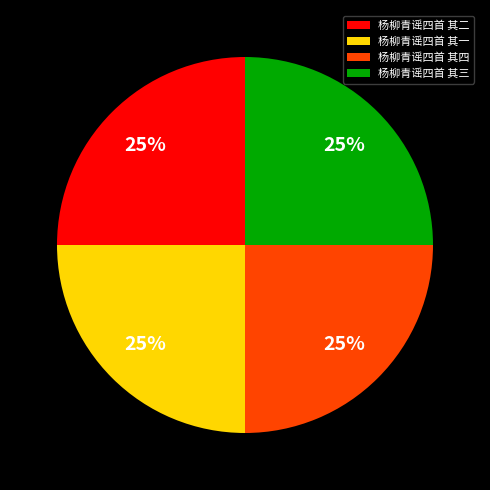

Does 杨柳青谣四首 其一 account for over 50% of the chart?

No